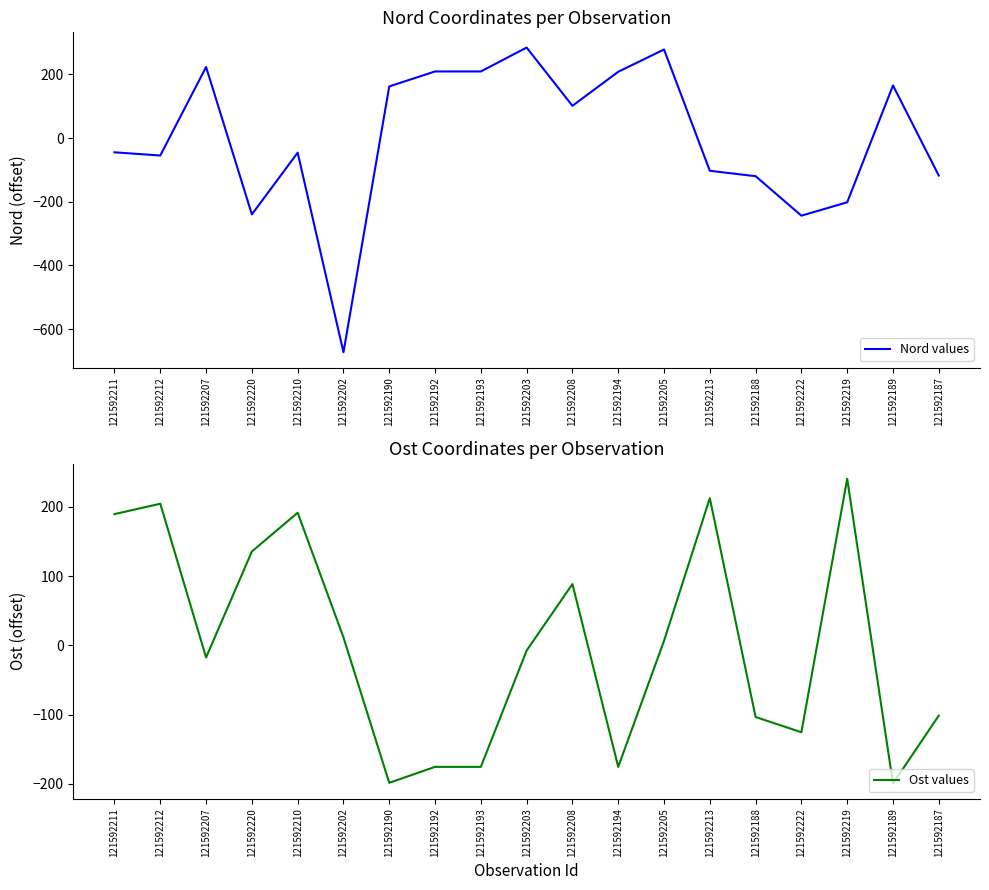

Rank the series at 121592205 from lowest to highest value.

Ost values, Nord values